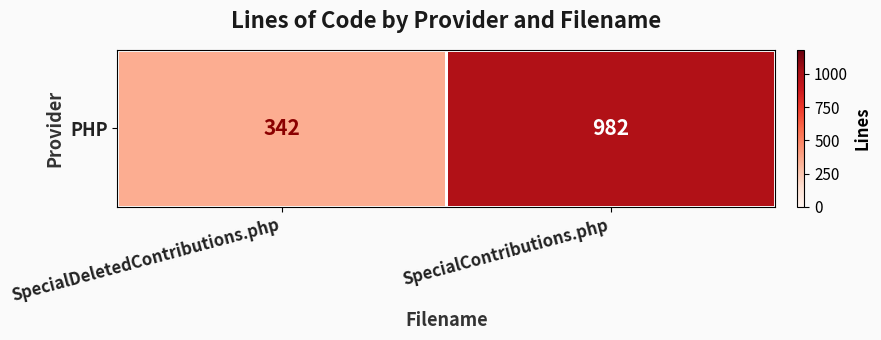

What is the average value?

662